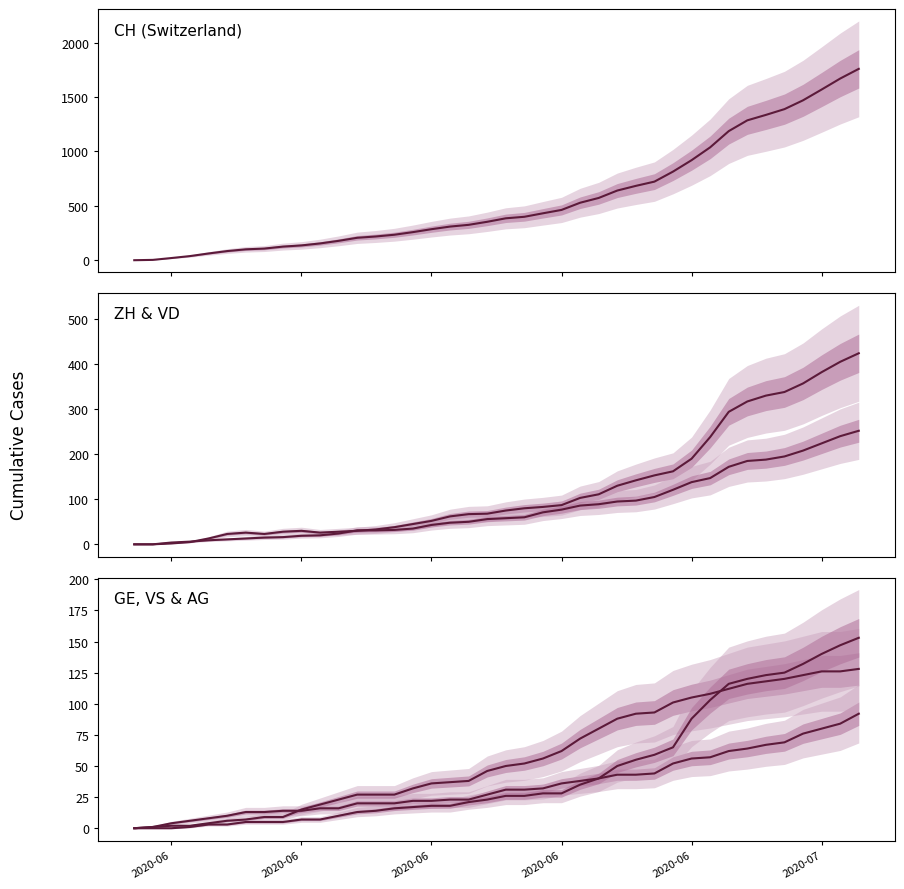

Reading right to left, what are all the values shown in this chart?

CH: 1758	1669	1568	1469	1388	1335	1285	1186	1037	919	814	722	683	640	572	528	462	431	399	385	353	325	309	285	258	234	218	206	178	154	136	125	107	100	84	62	38	20	3	0
ZH: 424	405	382	357	338	330	317	294	238	190	162	153	142	130	111	103	87	83	80	75	68	67	62	52	45	38	33	30	28	26	30	28	23	26	23	13	5	2	0	0
VD: 252	240	224	208	195	188	185	172	147	138	121	105	97	95	89	86	77	71	60	58	56	50	48	43	35	32	31	31	24	20	19	16	15	13	11	9	6	4	0	0
GE: 92	84	80	76	69	67	64	62	57	56	52	44	43	43	40	38	36	32	31	31	27	23	23	22	22	20	20	20	16	16	14	14	13	13	10	8	6	4	1	0
VS: 128	126	126	123	120	118	116	112	108	105	101	93	92	88	80	72	62	56	52	50	46	38	37	36	32	27	27	27	23	19	15	9	9	7	6	4	2	2	1	0
AG: 153	147	140	132	125	123	120	116	103	88	65	59	55	50	40	35	28	28	26	26	23	21	18	18	17	16	14	13	10	7	7	5	5	5	3	3	1	0	0	0